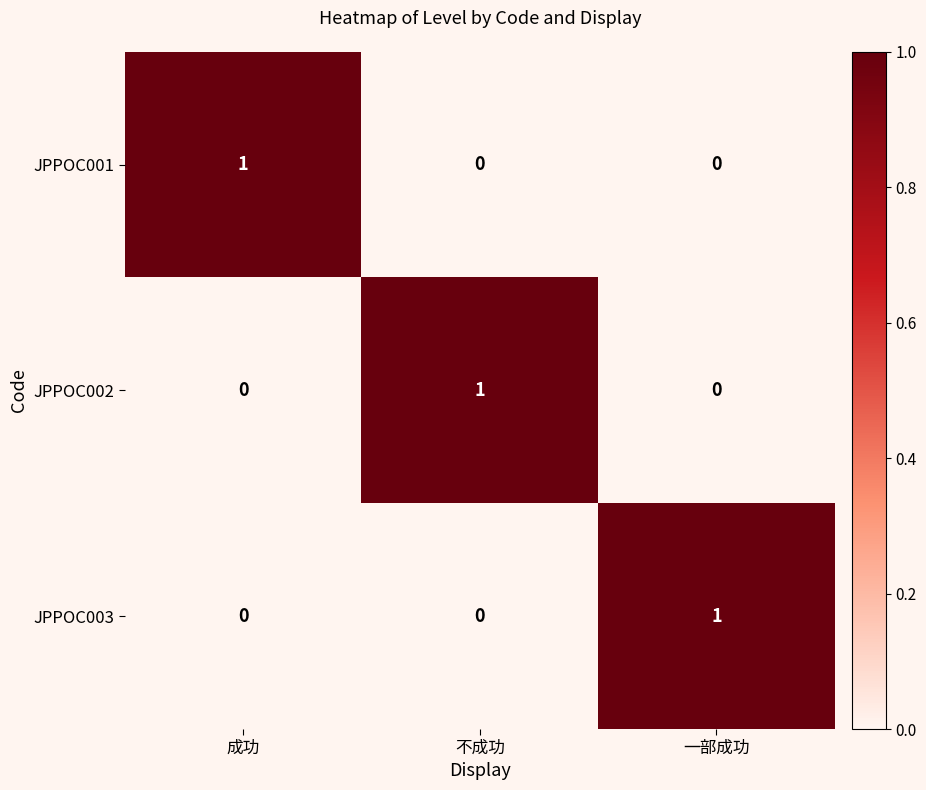

True or false: JPPOC003 has a value of 2 at 一部成功.

False